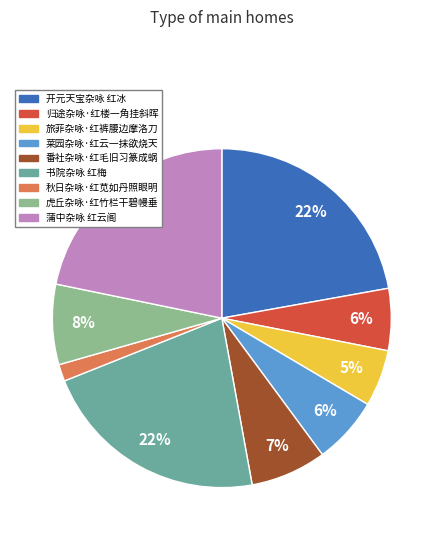

Approximately how many times larger is the value at 旅菲杂咏·红裤腰边摩洛刀 compared to 蒲中杂咏 红云阁?

0.2